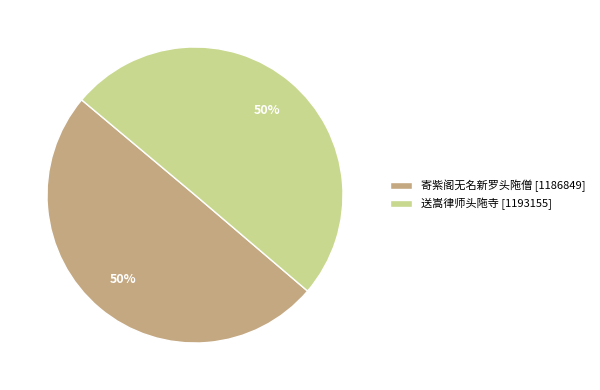

To the nearest percent, what portion does 寄紫阁无名新罗头陁僧 represent?

50%